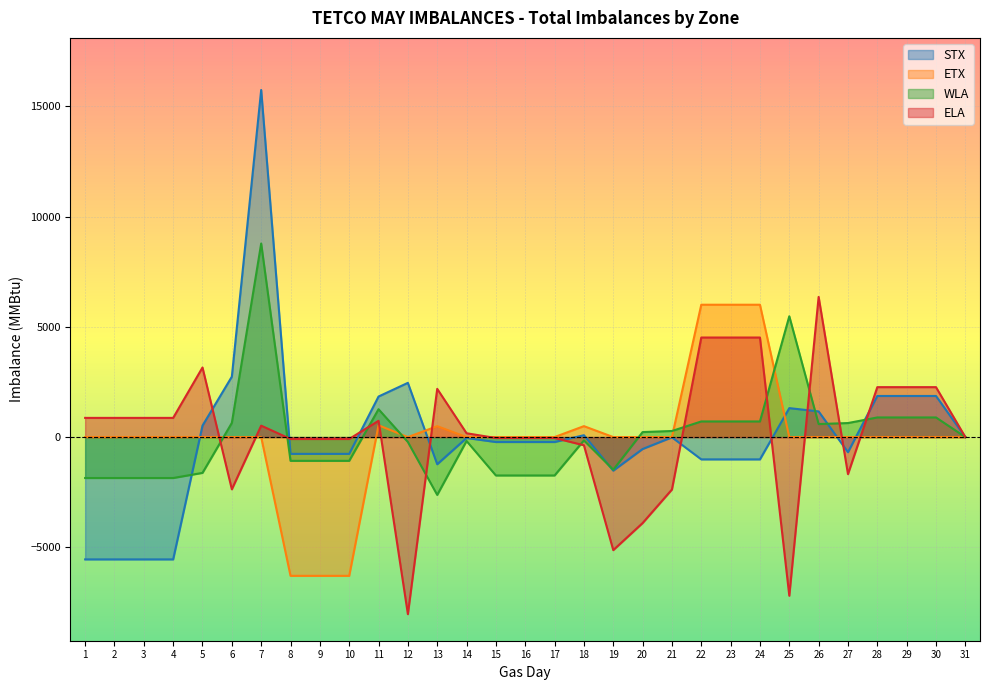

Does the chart display data point markers on the line(s)?

No